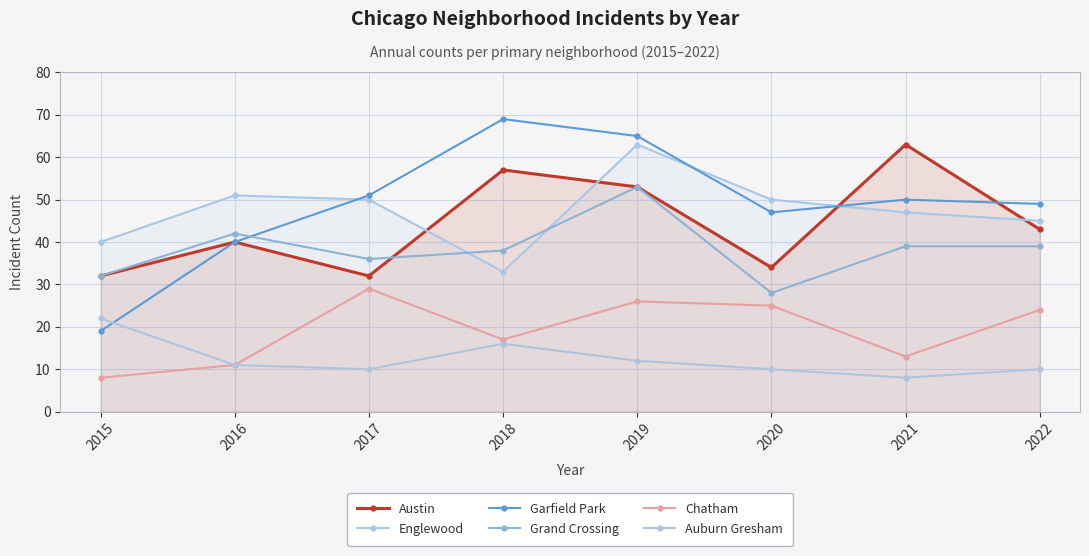

Rank the series at 2022 from lowest to highest value.

Auburn Gresham, Chatham, Grand Crossing, Austin, Englewood, Garfield Park